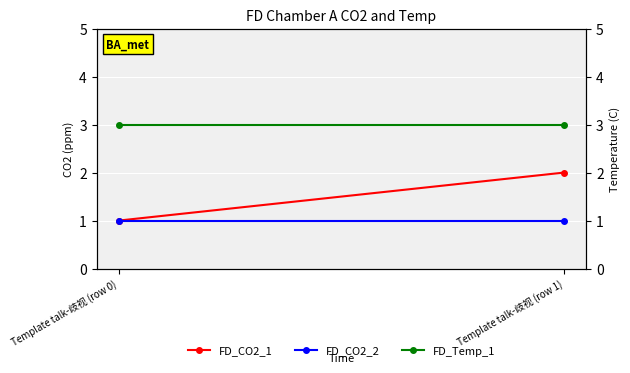

What is the label of the 2nd point from the right?

Template talk-歧视 (row 0)